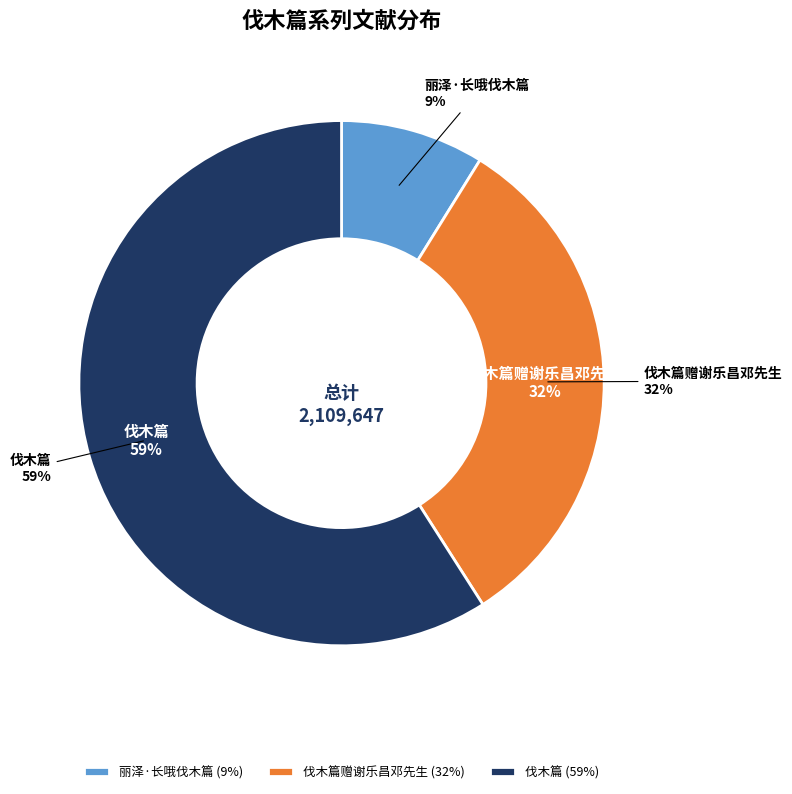

To the nearest percent, what is the combined percentage of 丽泽·长哦伐木篇 and 伐木篇赠谢乐昌邓先生?

41%